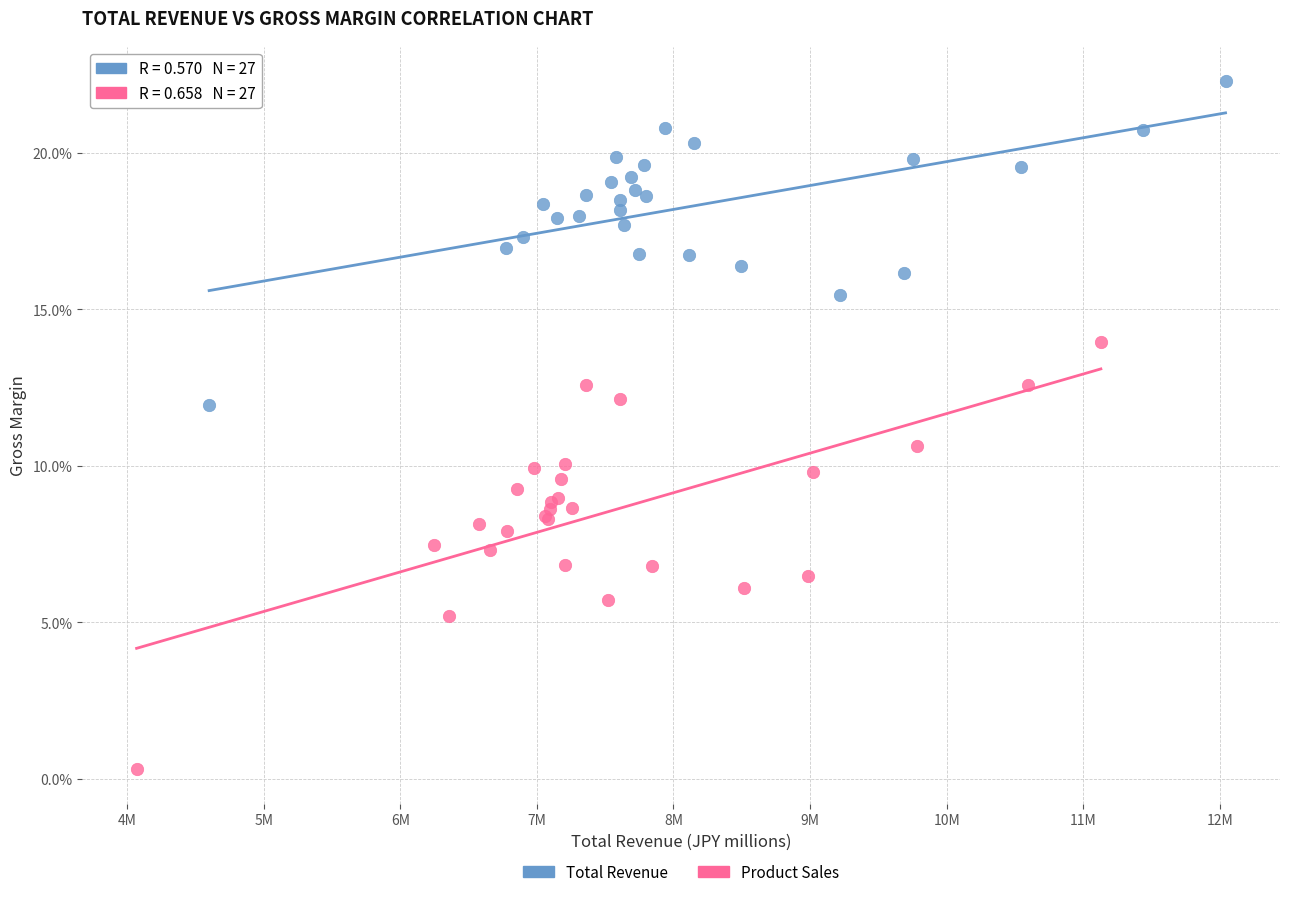

What are all the series names shown in the legend?

Total Revenue, Product Sales